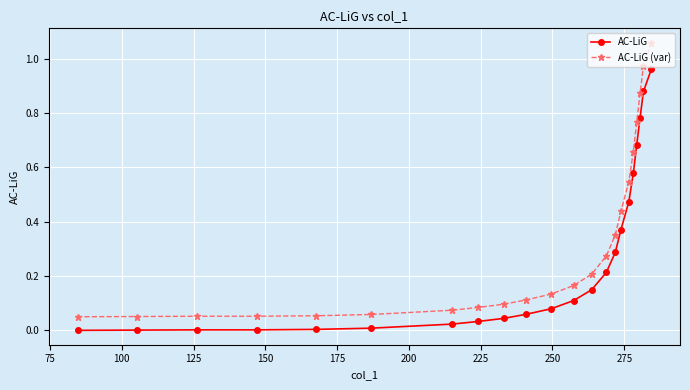

How many values in AC-LiG are above zero?

21